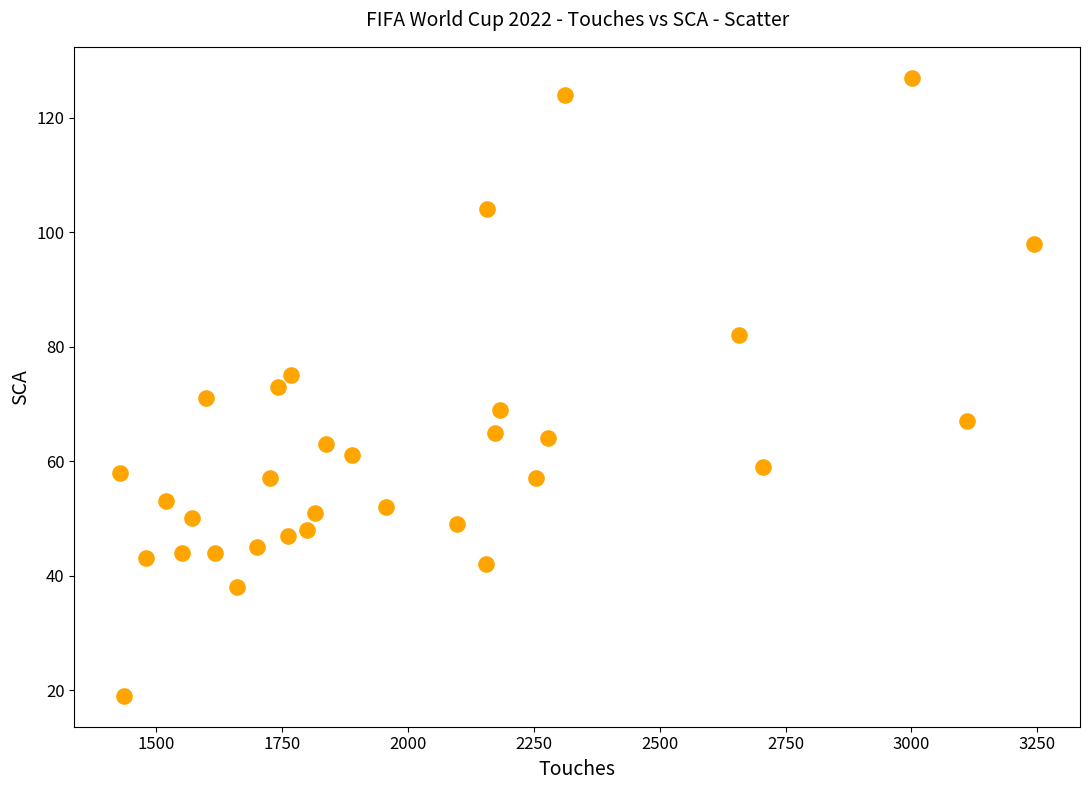

What is the range of X values (max minus min)?

1816